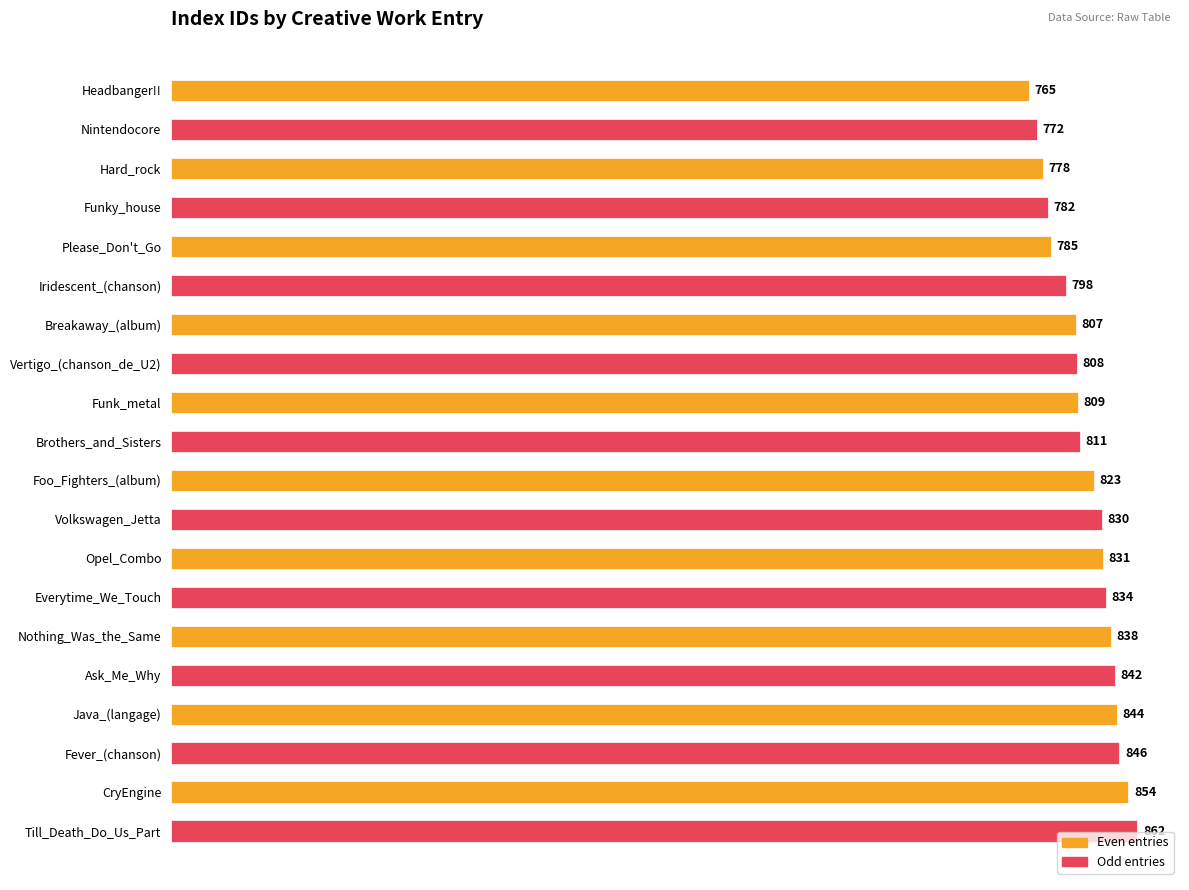

What is the average value?

816